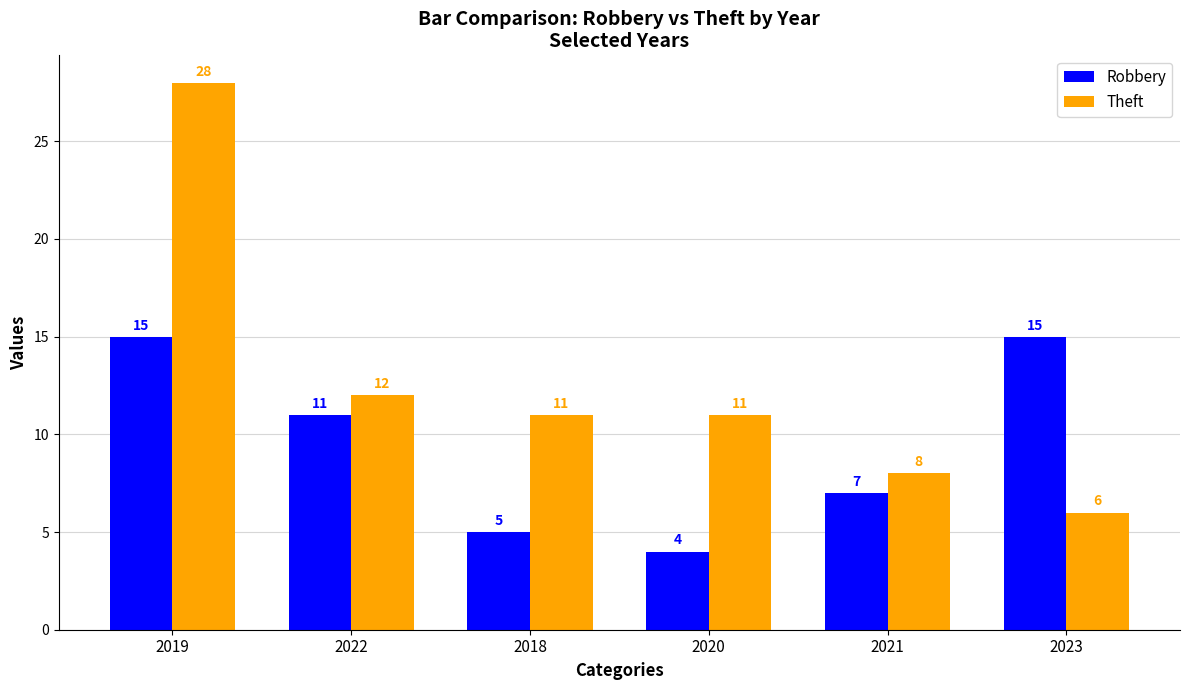

The value of Robbery at 2020 is 6. True or false?

False